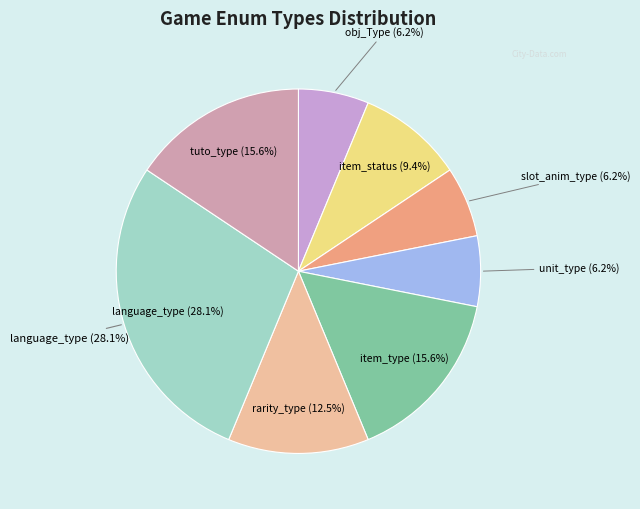

To the nearest percent, what percentage of the pie is item_status?

9%